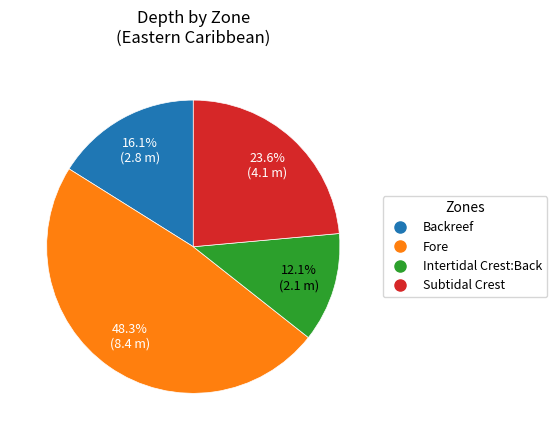

To the nearest percent, what is the difference between the largest and smallest slice percentages?

36%